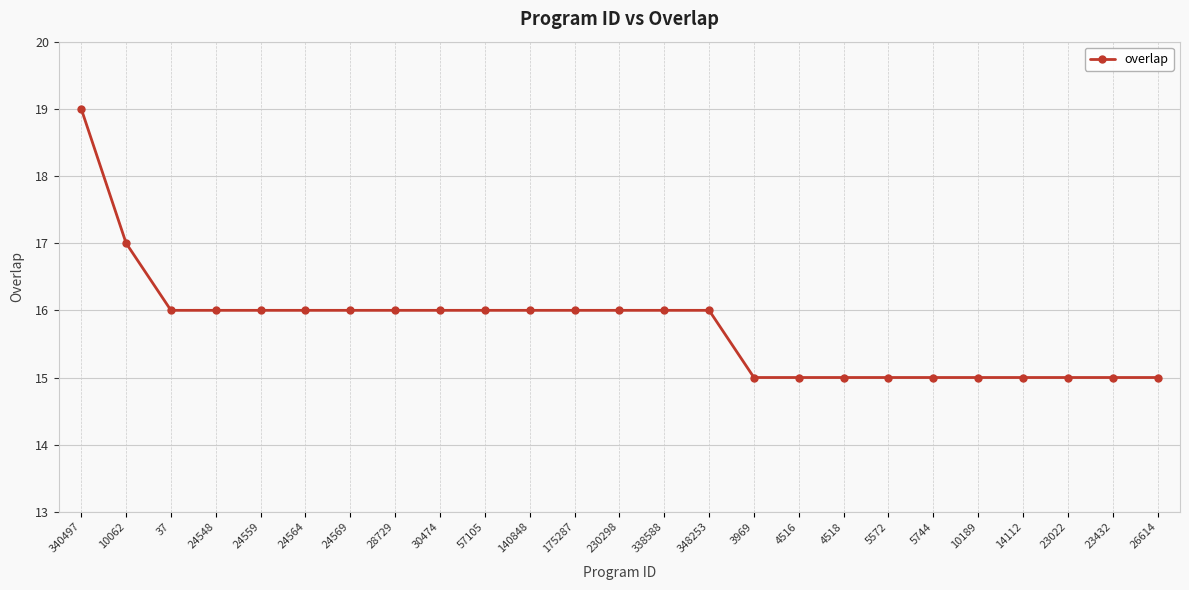

What value does the data have at 24564?

16